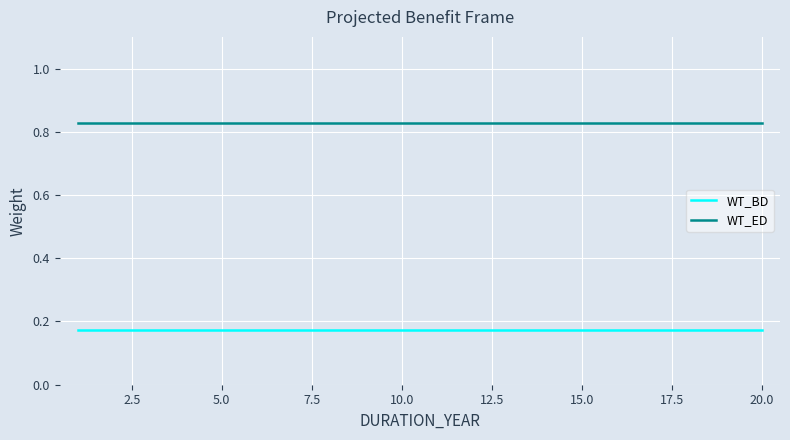

What is the sum of all WT_ED values?

16.6